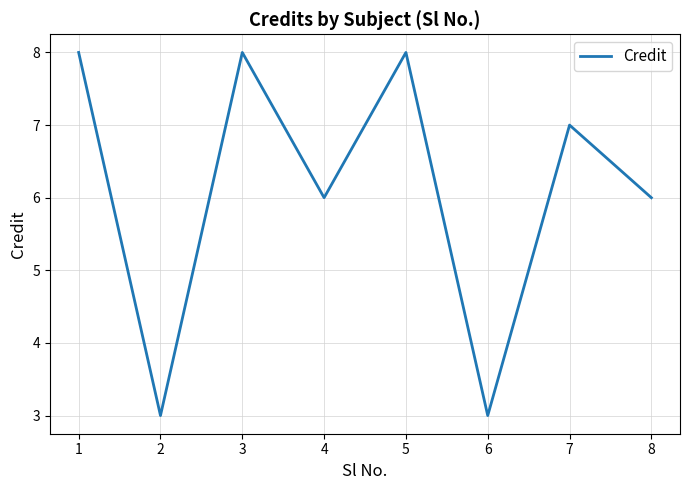

What is the sum of all values?

49